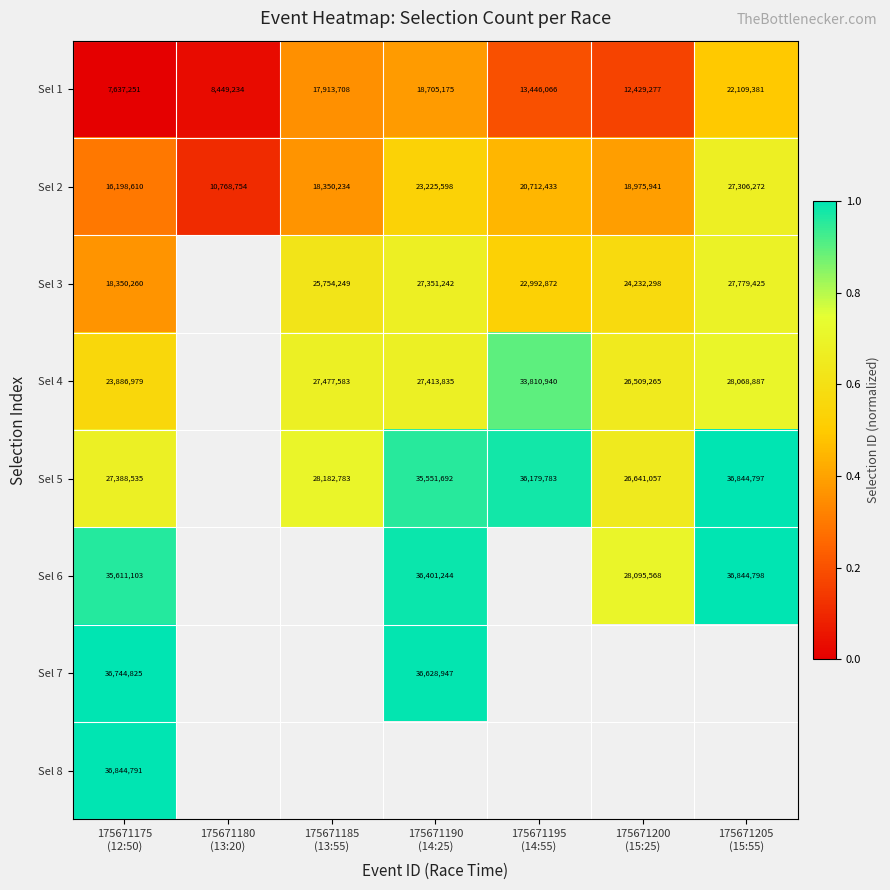

At how many categories does at least one series exceed 0?

7